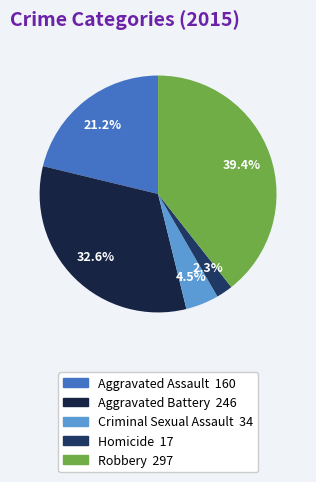

To the nearest percent, what is the difference between the Criminal Sexual Assault and Homicide slice percentages?

2%